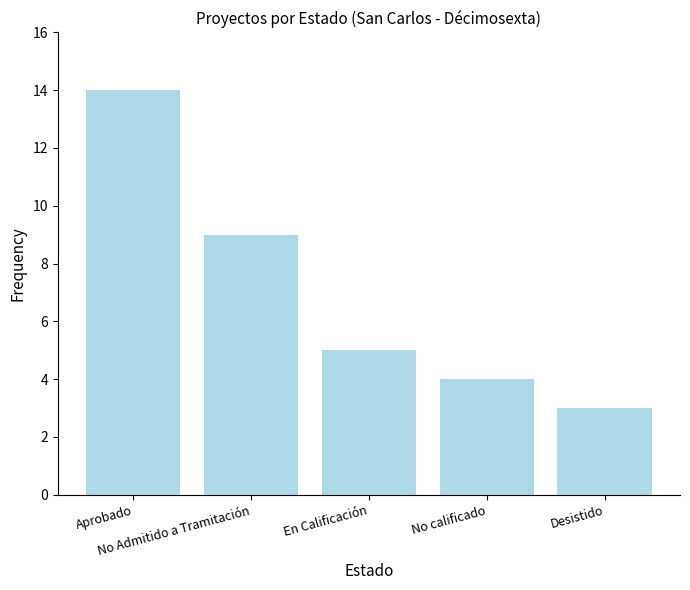

What is the change in value from En Calificación to Desistido?

-2